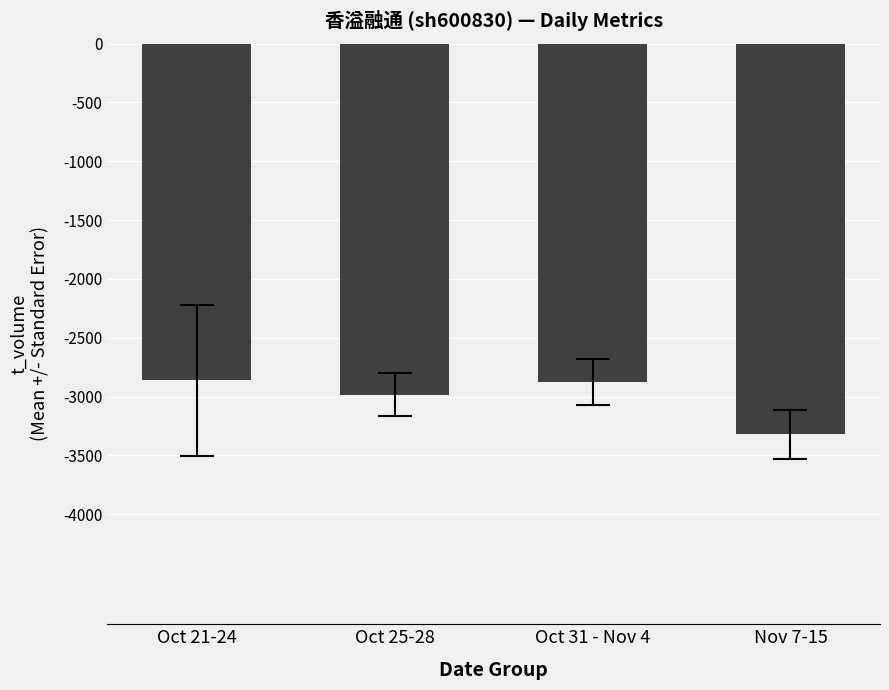

What is the value of the 3rd bar from the left?

-2876.2